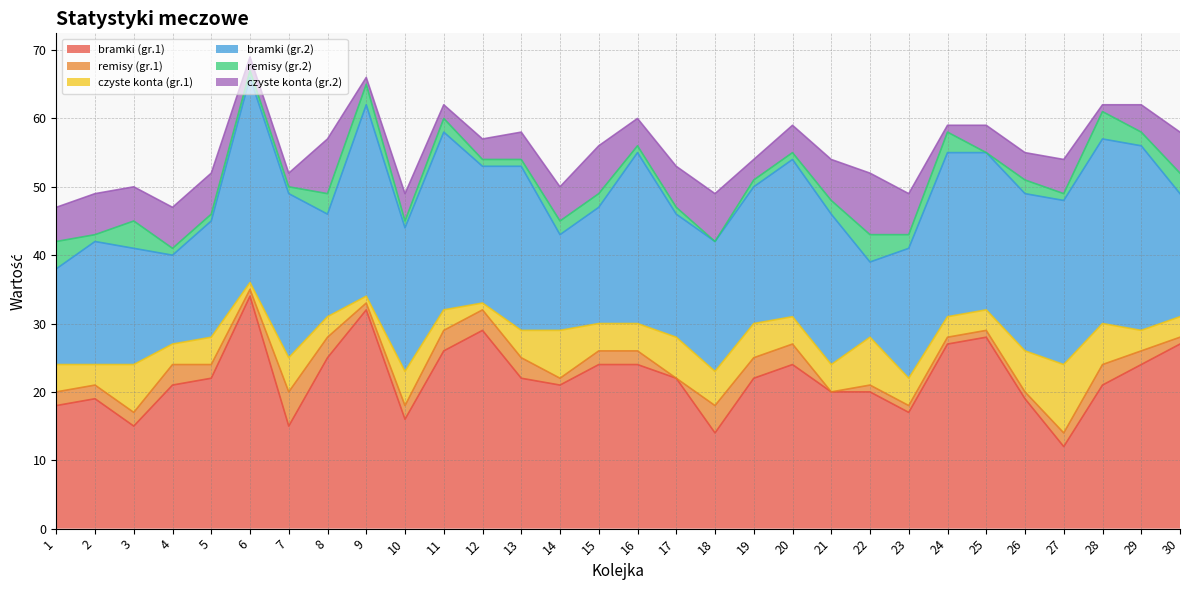

What is the value of the czyste konta (gr.1) point at the 15th from the left?

4